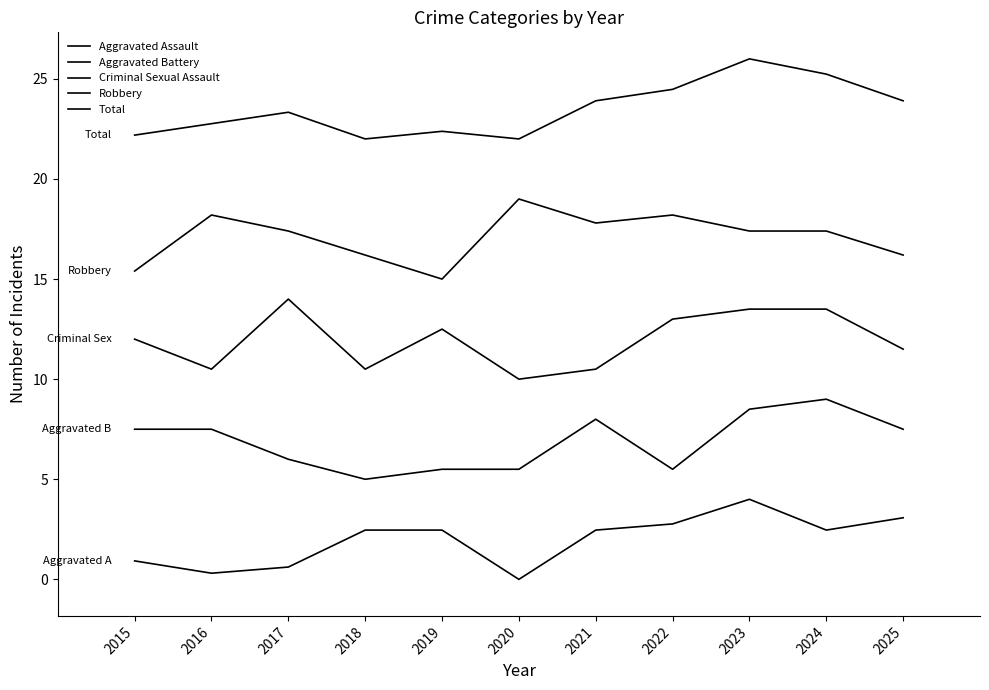

Is this an area chart (filled region under the line)?

No